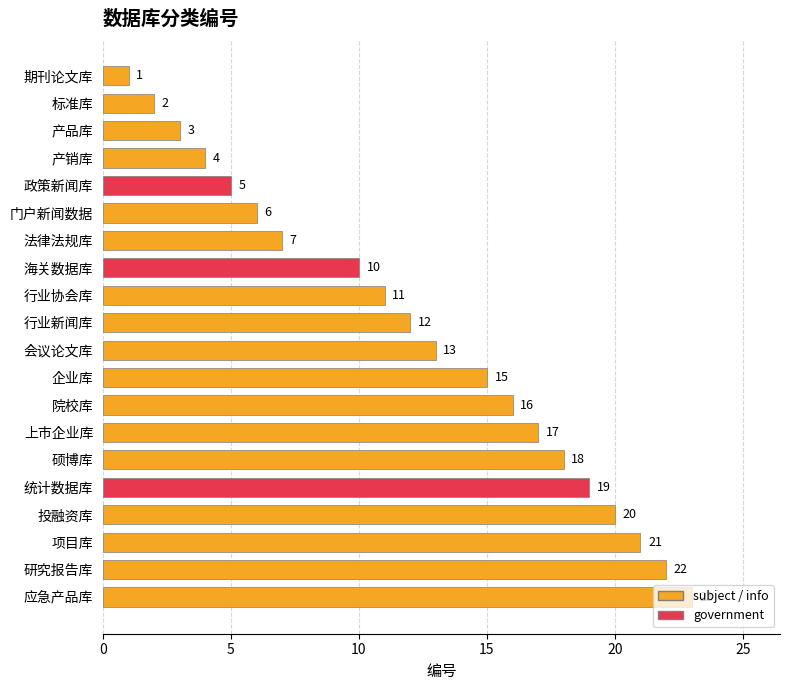

True or false: the data shows 4 at 产销库.

True